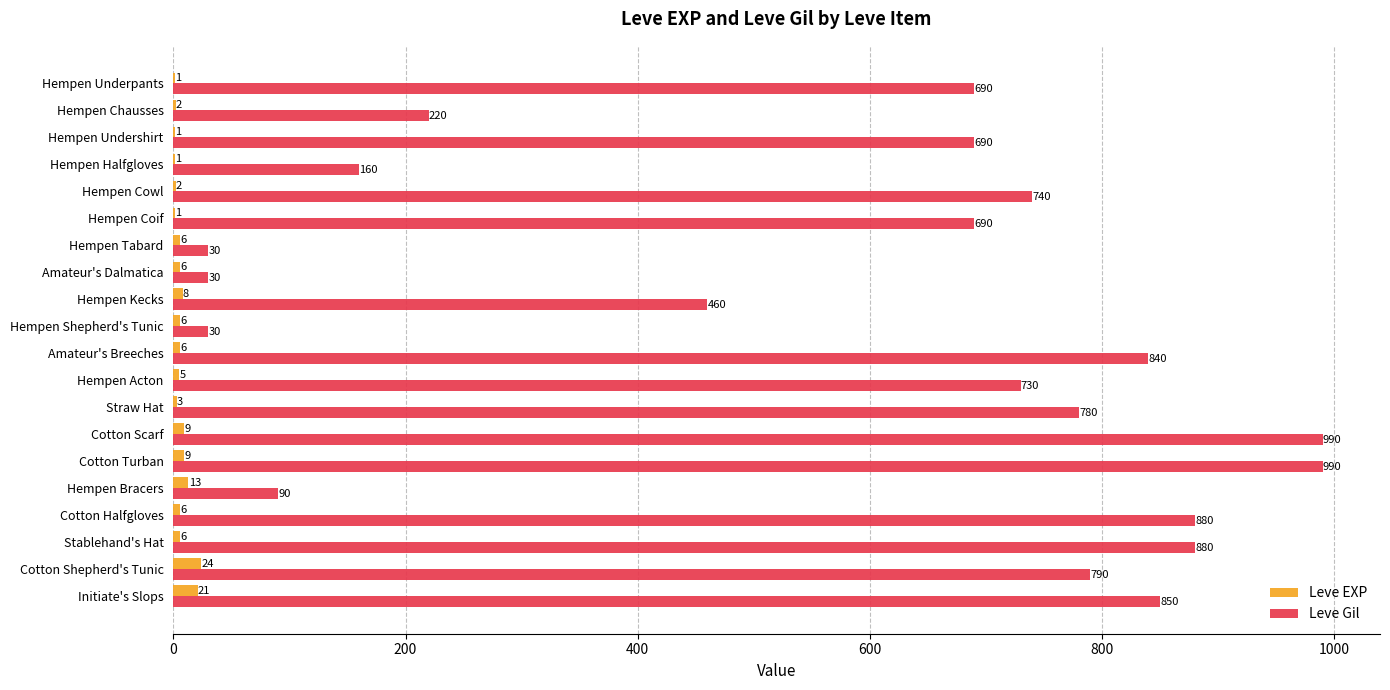

What is the total value across all series at Hempen Kecks?

468